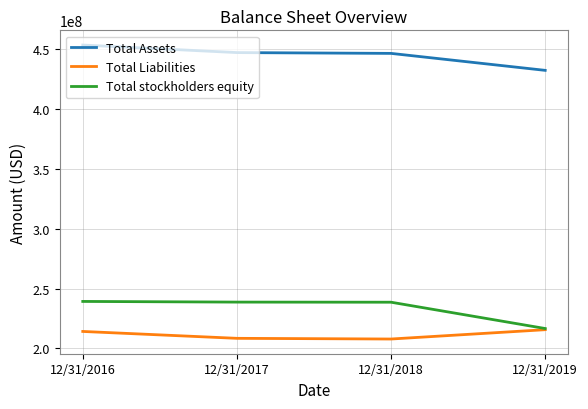

The value of Total stockholders equity at 12/31/2019 is 389055053. True or false?

False